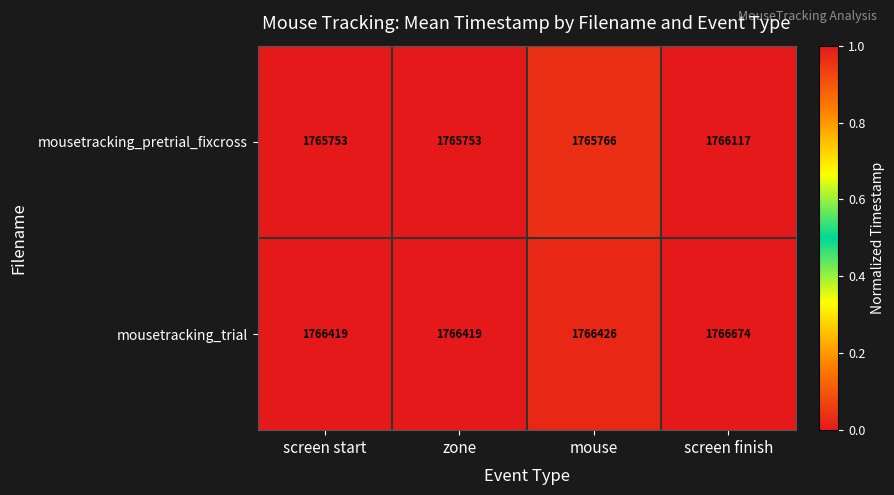

At zone, list the series in order from largest to smallest.

mousetracking_trial, mousetracking_pretrial_fixcross